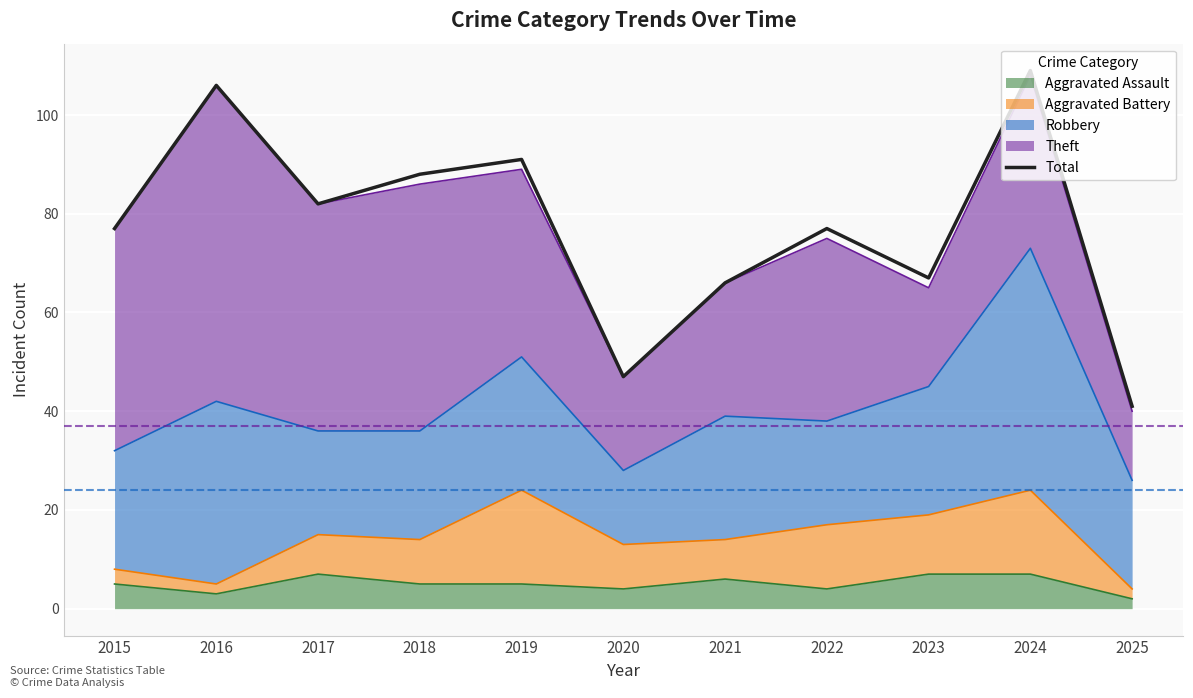

The chart shows a value of 35 at 2018. True or false?

False